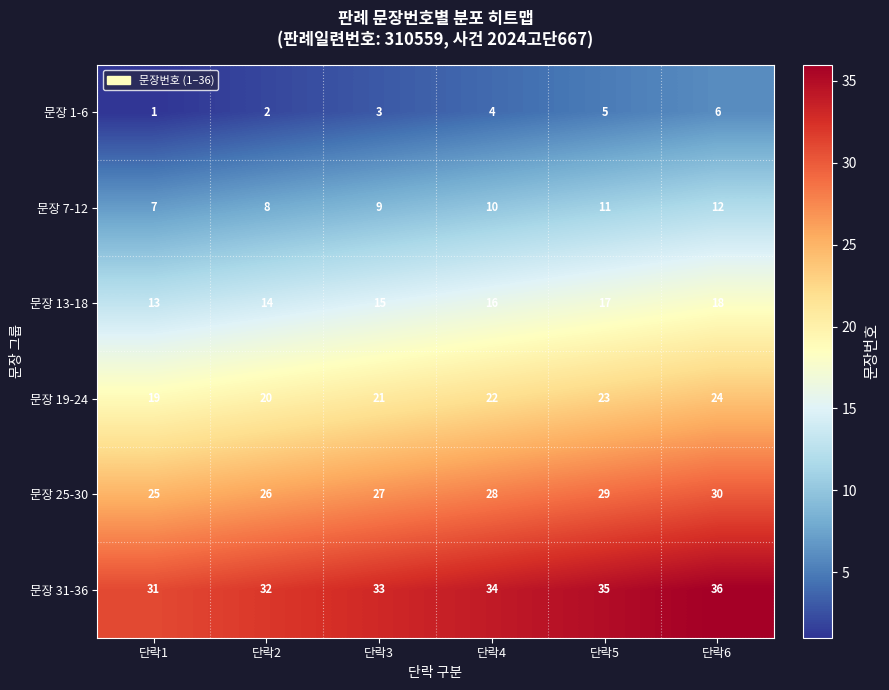

What is the sum of all 문장 31-36 values?

201